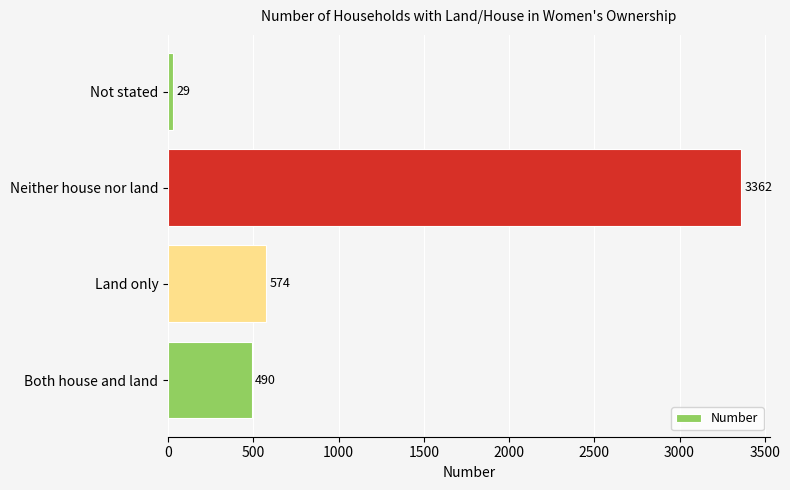

What is the change in value from Both house and land to Neither house nor land?

+2872